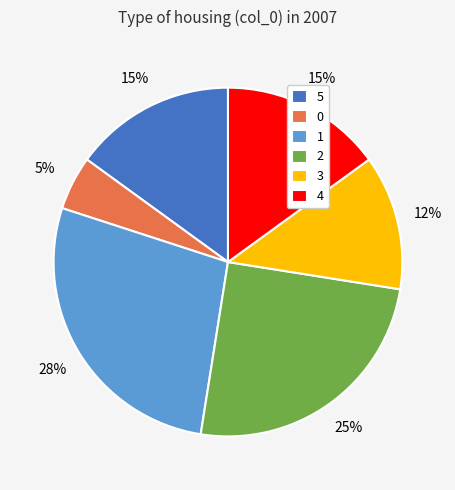

How many segments does this pie chart have?

6